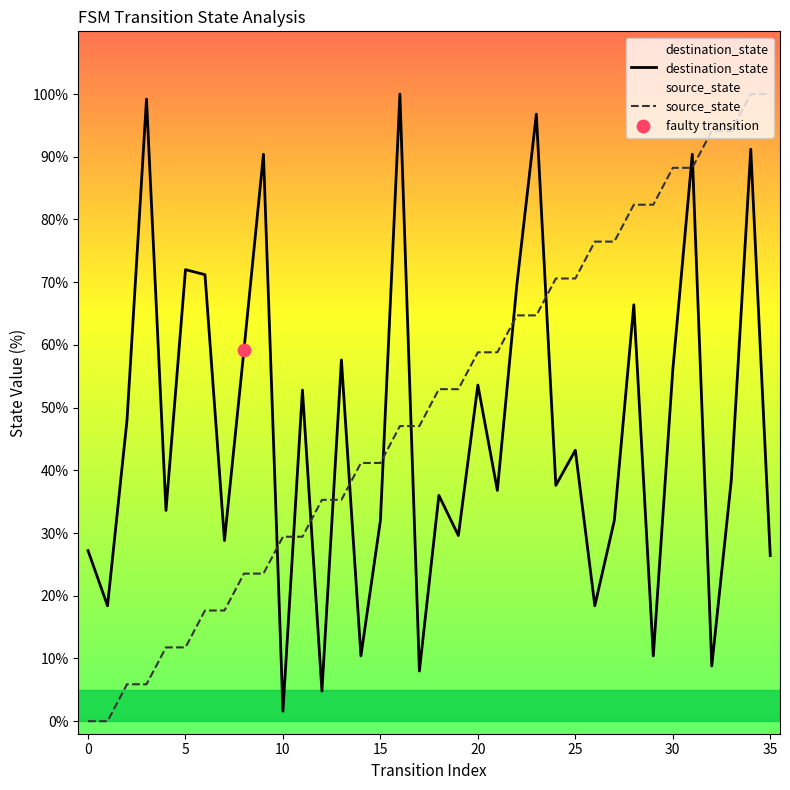

At which category is the sum across all series the highest?

34